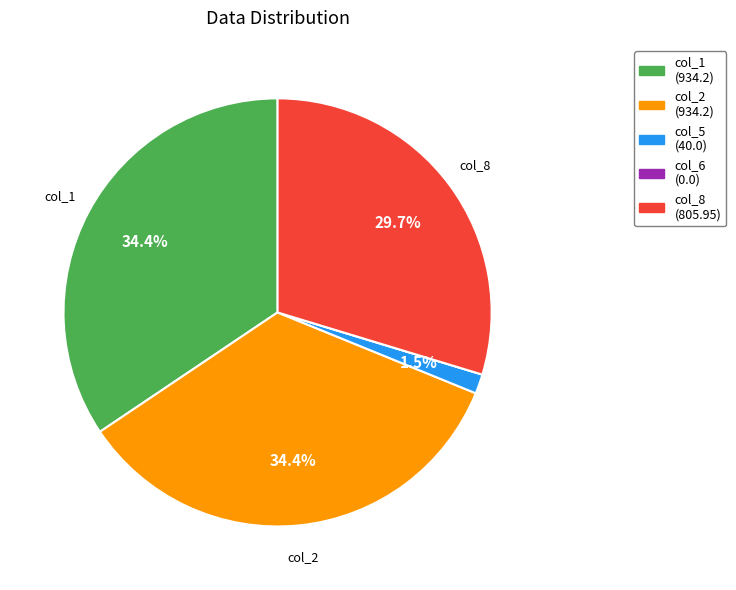

True or false: col_5 accounts for 11% of the total.

False